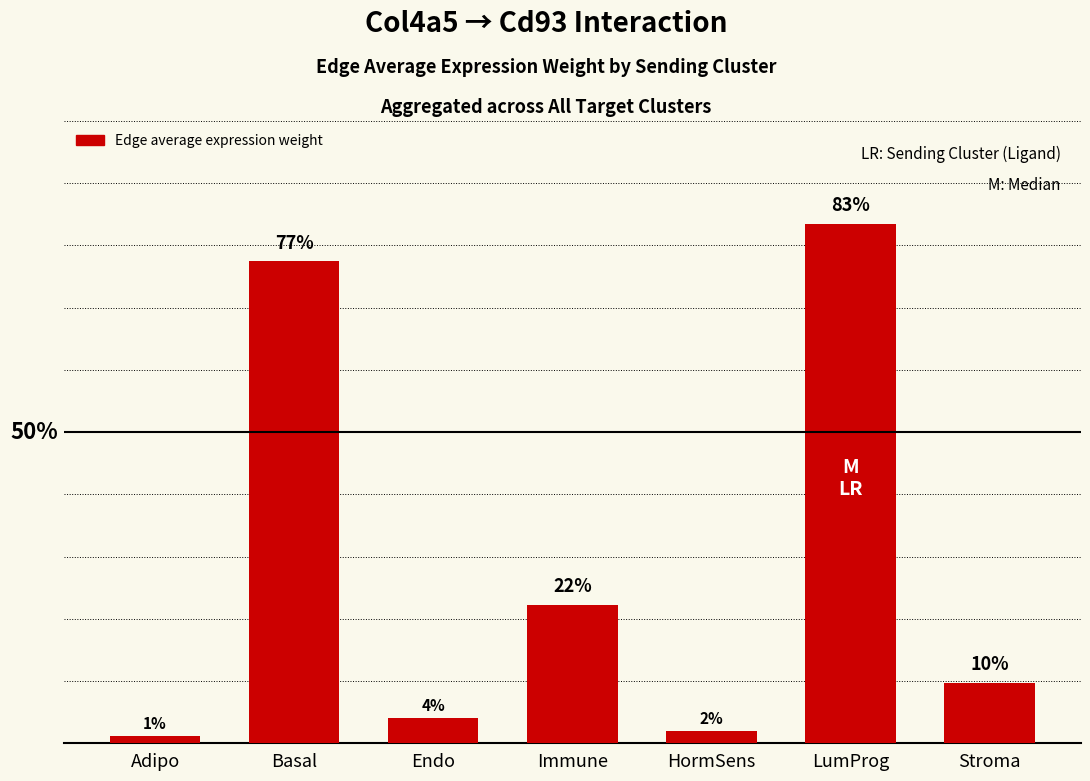

What is the label of the 5th bar from the right?

Endo